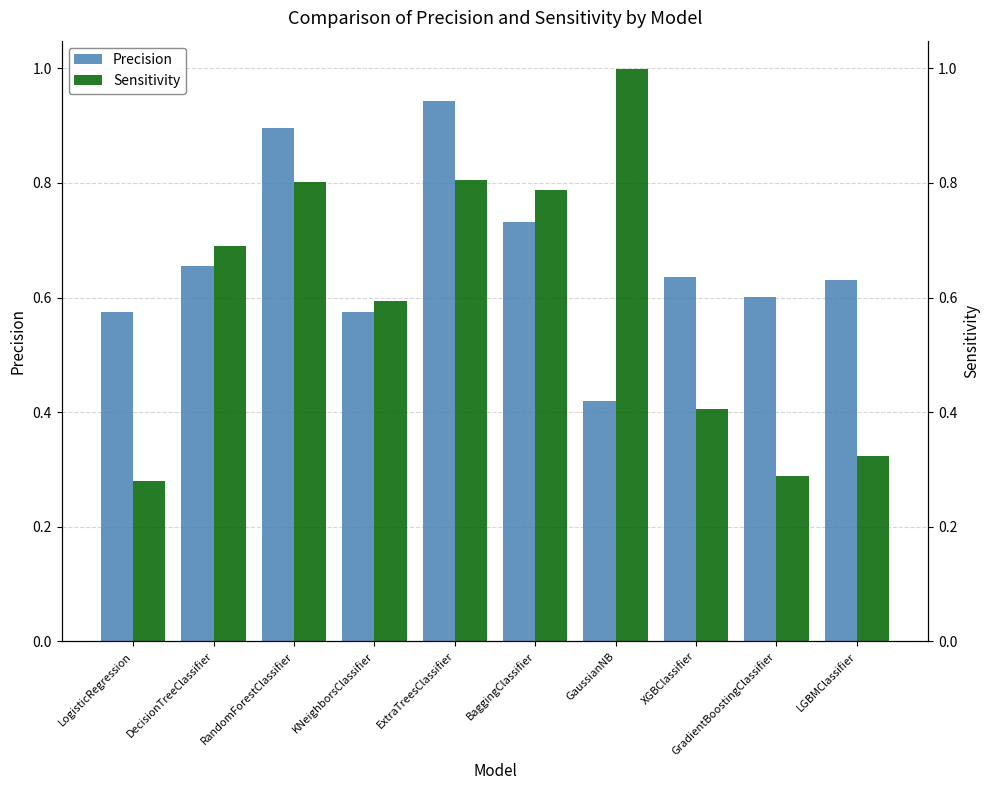

Reading left to right, transcribe all the data shown in this chart.

Precision: LogisticRegression=0.6	DecisionTreeClassifier=0.7	RandomForestClassifier=0.9	KNeighborsClassifier=0.6	ExtraTreesClassifier=0.9	BaggingClassifier=0.7	GaussianNB=0.4	XGBClassifier=0.6	GradientBoostingClassifier=0.6	LGBMClassifier=0.6
Sensitivity: LogisticRegression=0.3	DecisionTreeClassifier=0.7	RandomForestClassifier=0.8	KNeighborsClassifier=0.6	ExtraTreesClassifier=0.8	BaggingClassifier=0.8	GaussianNB=1.0	XGBClassifier=0.4	GradientBoostingClassifier=0.3	LGBMClassifier=0.3